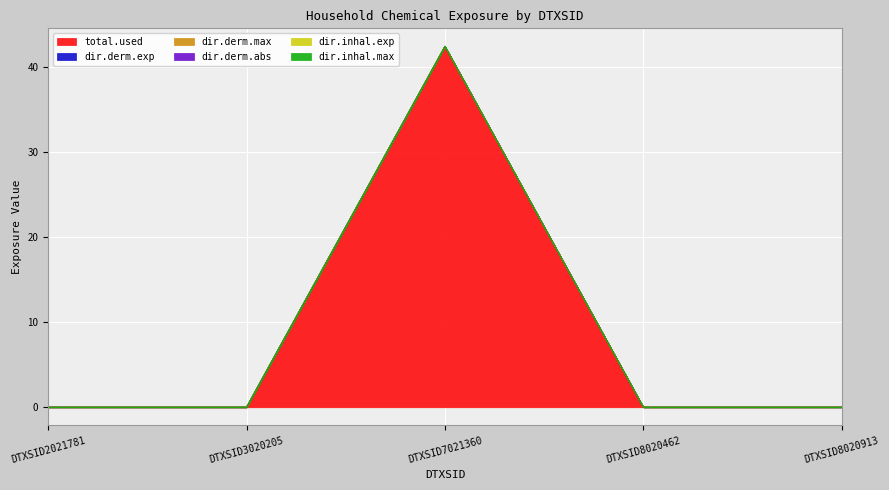

True or false: dir.derm.exp has more than 2 points higher than both neighbors.

False